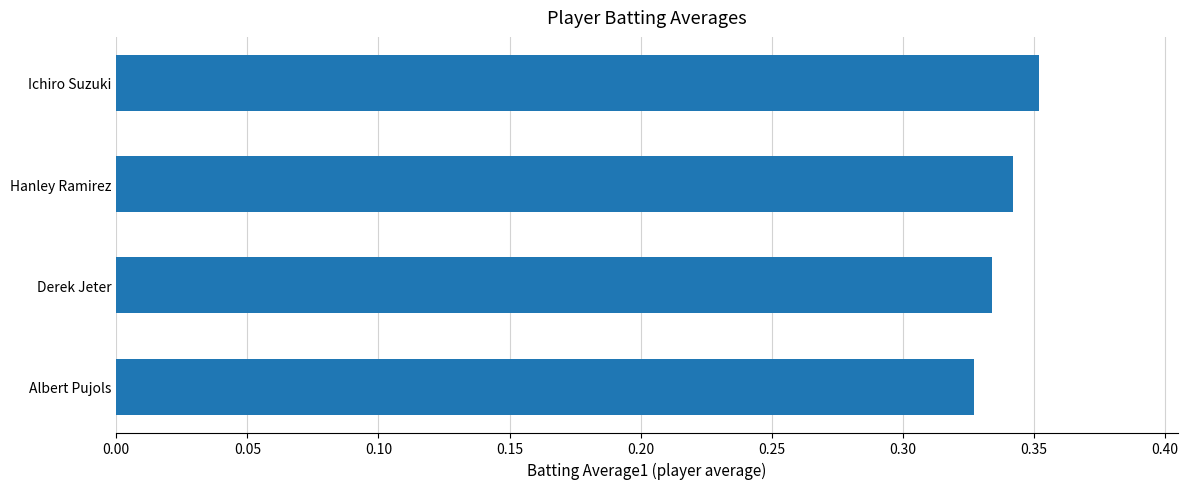

How many values are between 0 and 1?

4